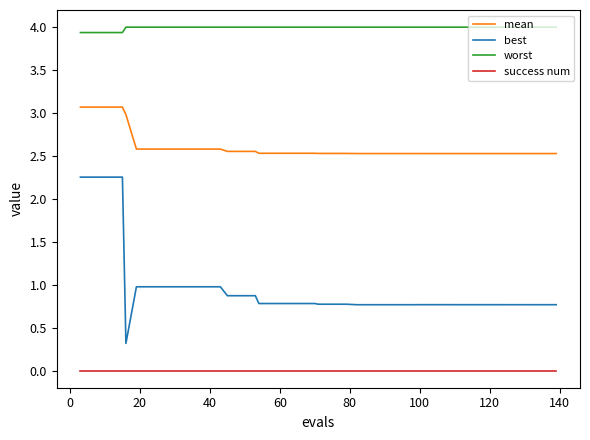

Which series has the widest spread of values?

best